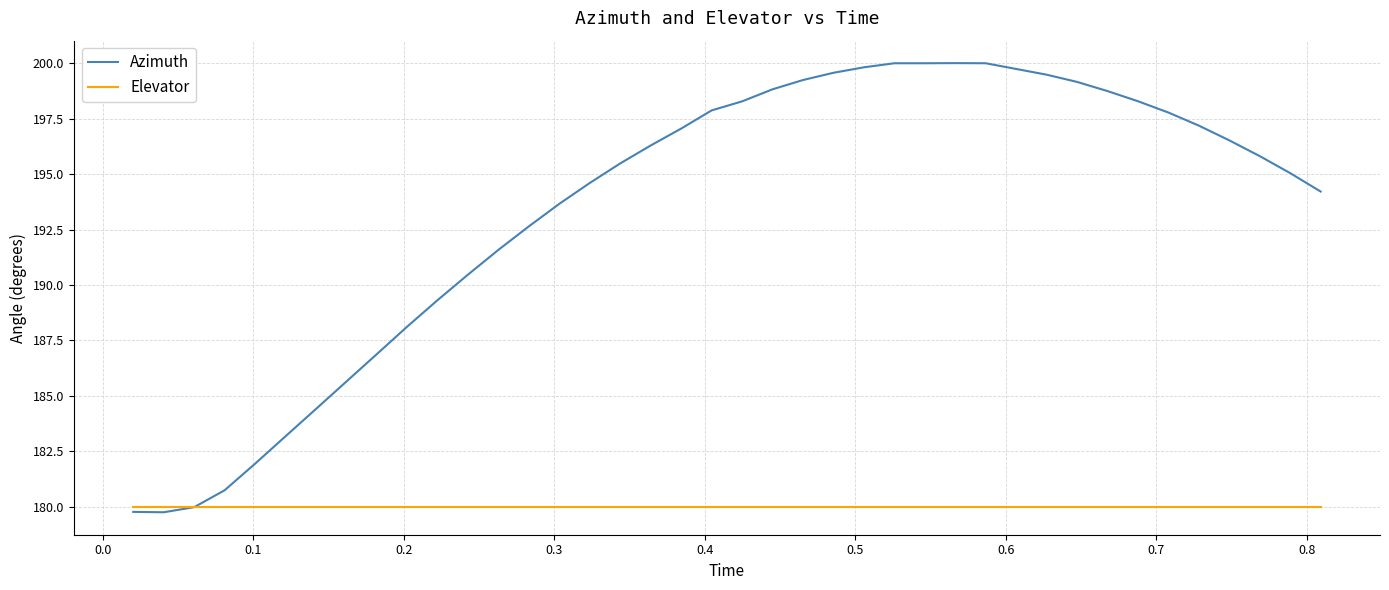

Rank the series by their maximum value, from lowest to highest.

Elevator, Azimuth